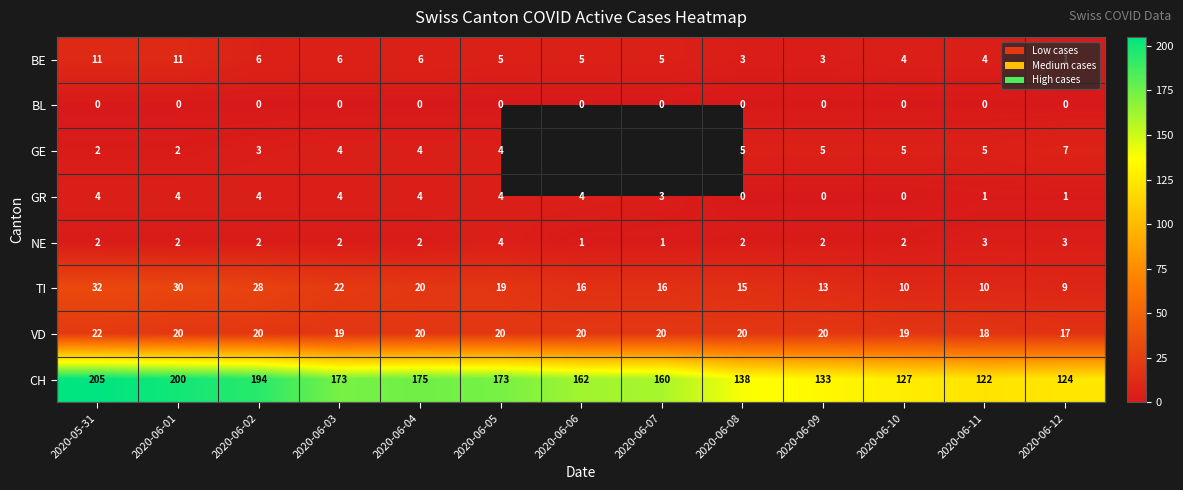

Which series changed the most between 2020-06-03 and 2020-06-10?

CH